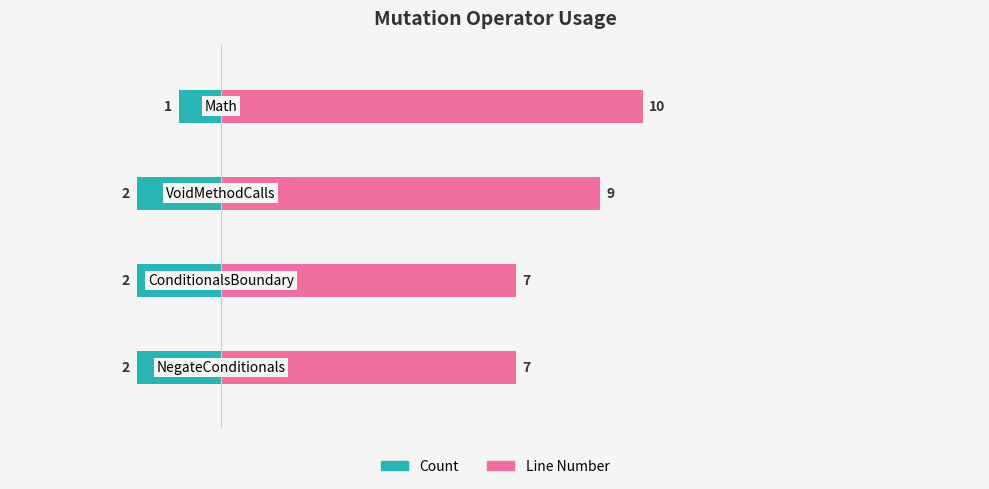

Rank the series at 0 from highest to lowest value.

Line Number, Count